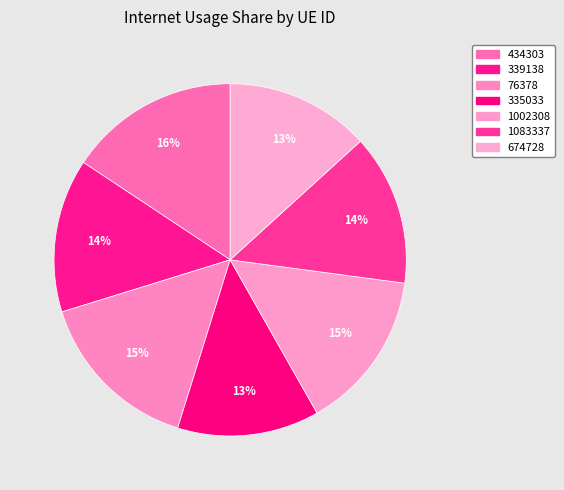

Which category has the smallest portion of the pie?

335033